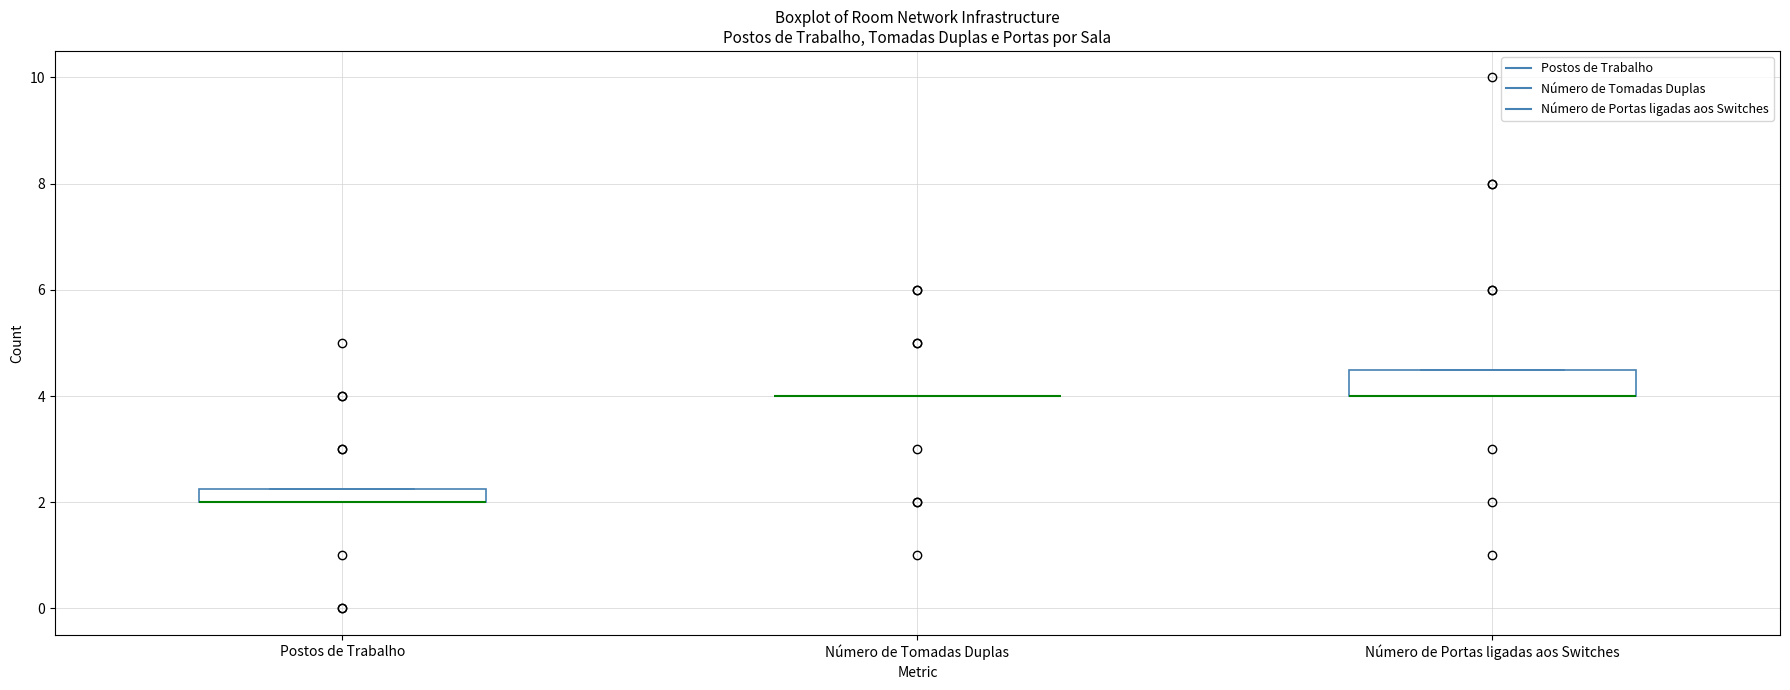

Which box is the tallest, from its lower edge to its upper edge?

Número de Portas ligadas aos Switches